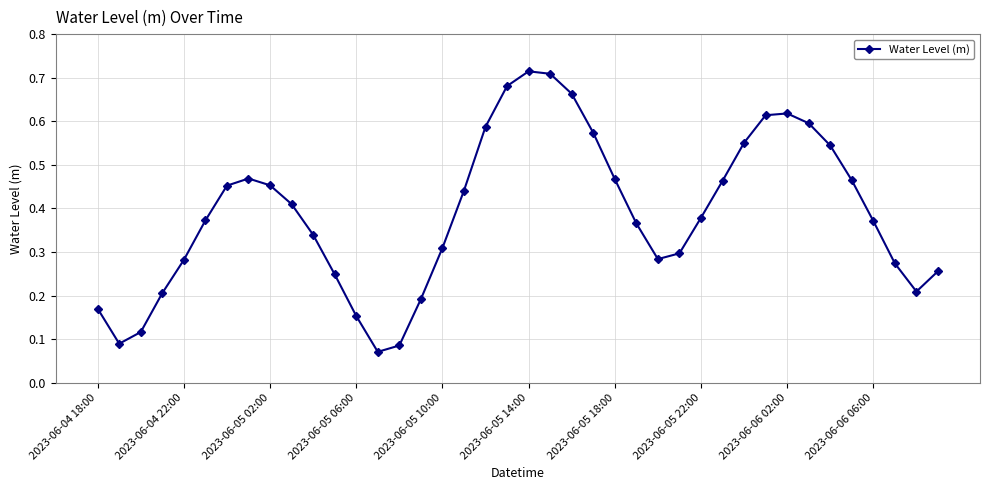

How many points are higher than both their immediate neighbors (excluding endpoints)?

3